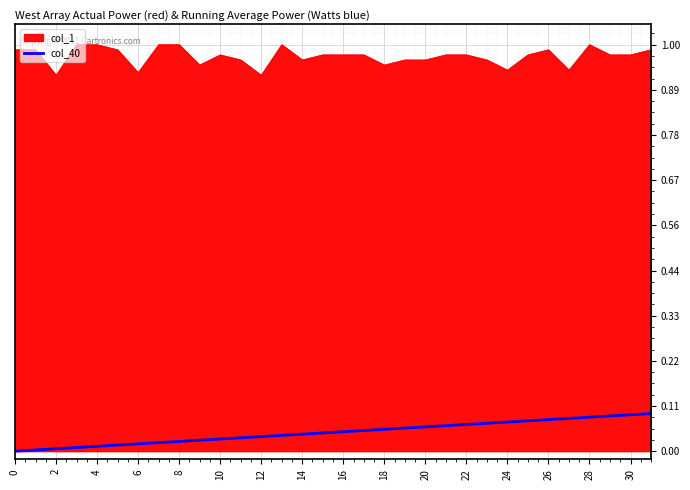

True or false: col_40 and col_1 cross at least once.

False